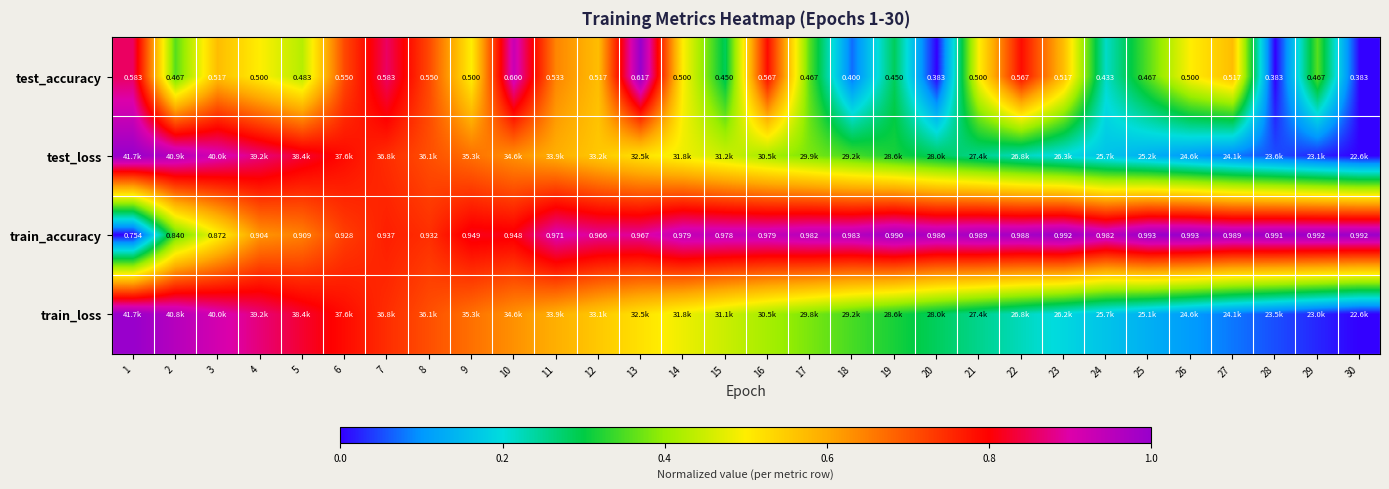

Is the value of test_accuracy at 19 greater than the value of train_accuracy at 2?

No